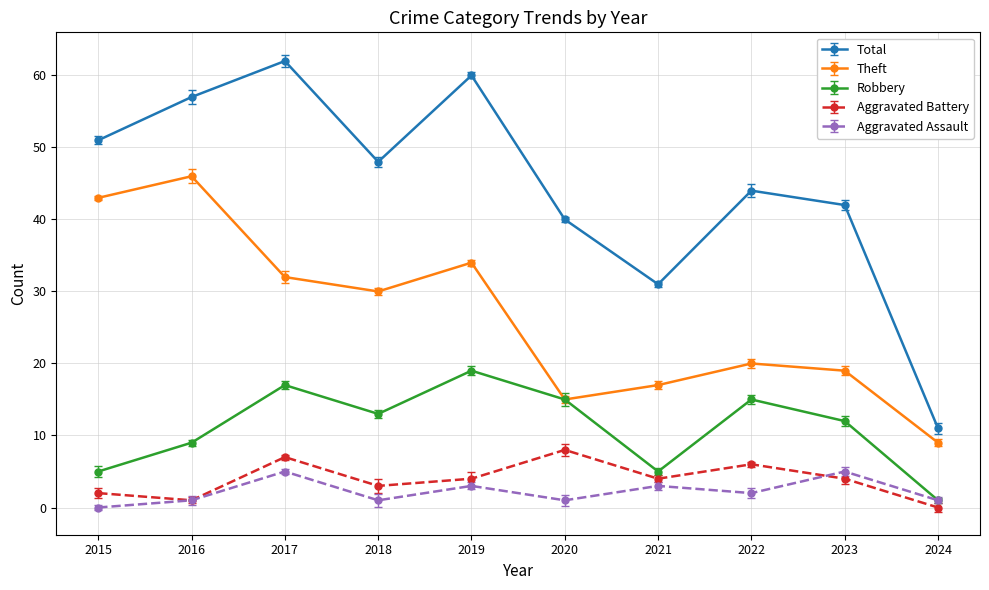

Is the value of Total at 2018 greater than the value of Theft at 2020?

Yes